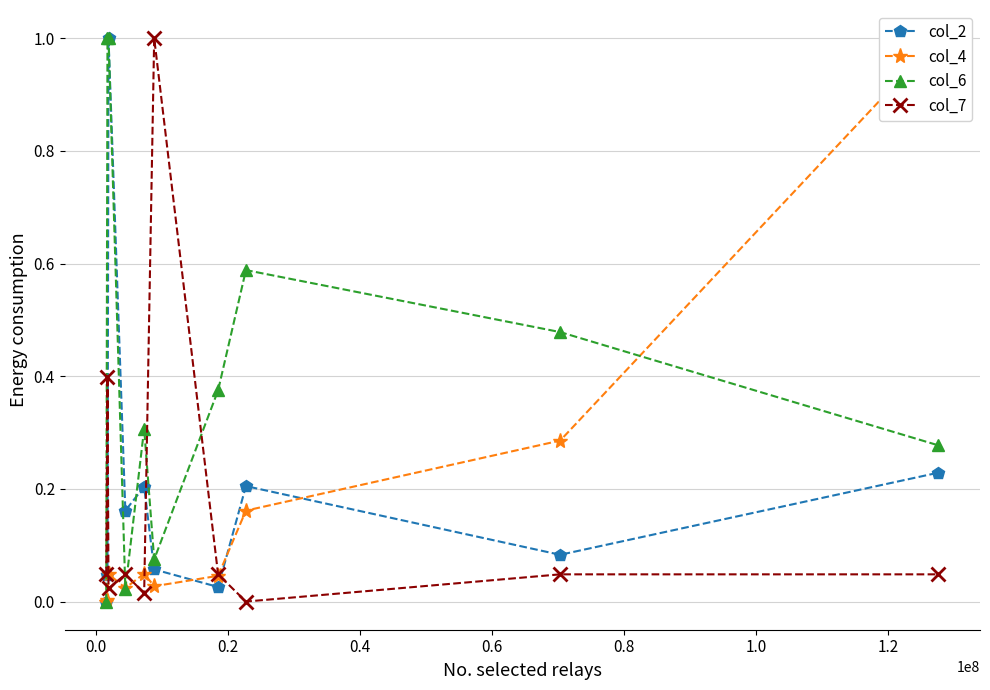

What is the value of the col_6 point at the 5th from the left?

0.3